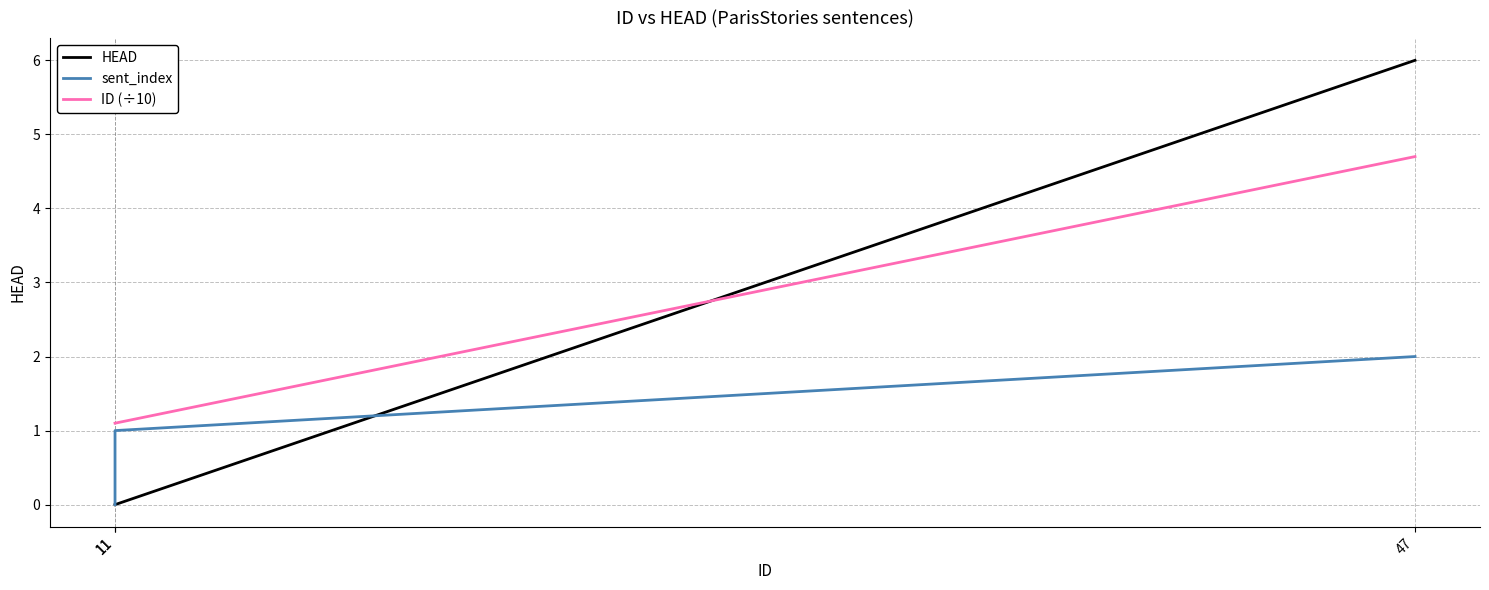

What are all the series names shown in the legend?

HEAD, sent_index, ID (÷10)